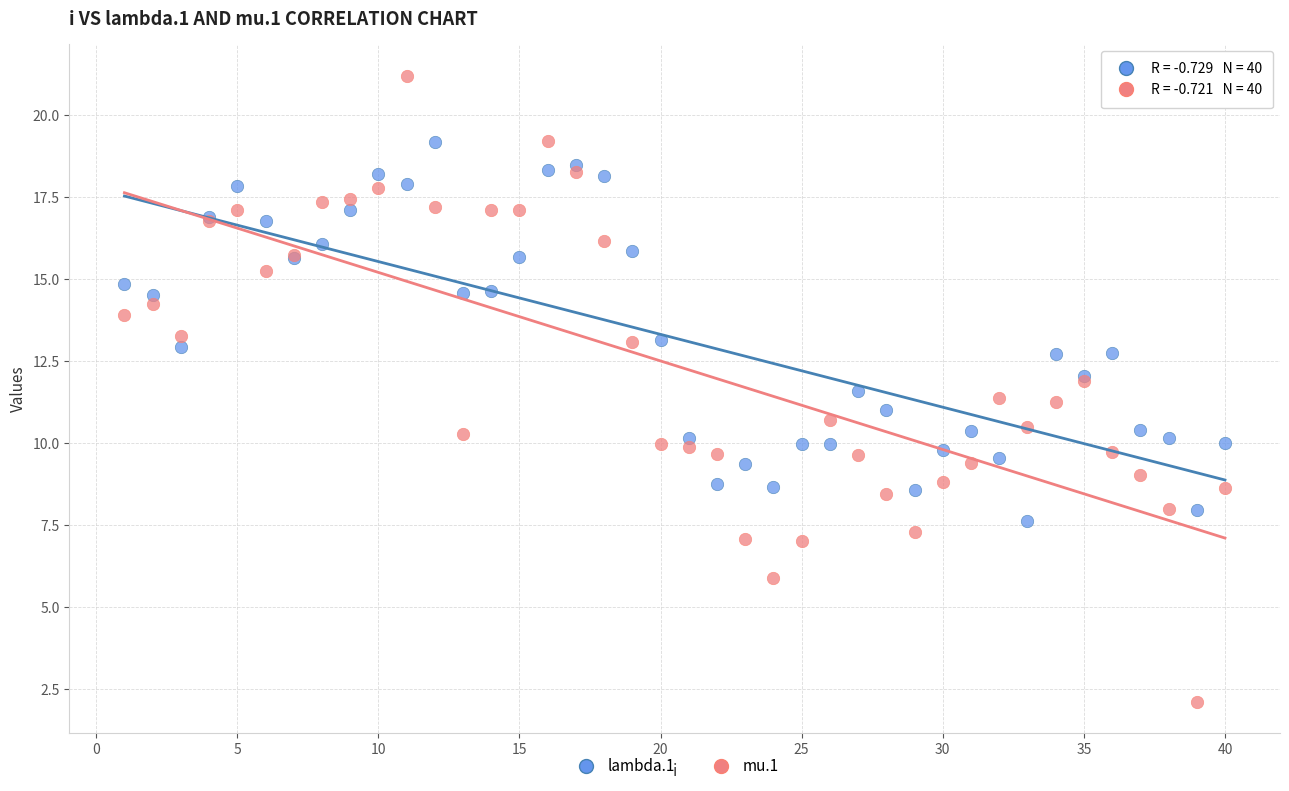

What is the X range (max minus min) for the scatter plot?

39.0